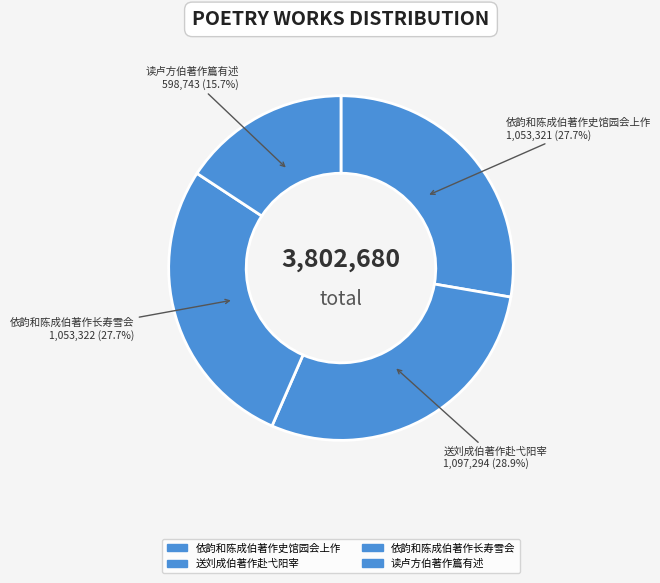

Between 依韵和陈成伯著作长寿雪会 and 送刘成伯著作赴弋阳宰, which is larger?

送刘成伯著作赴弋阳宰